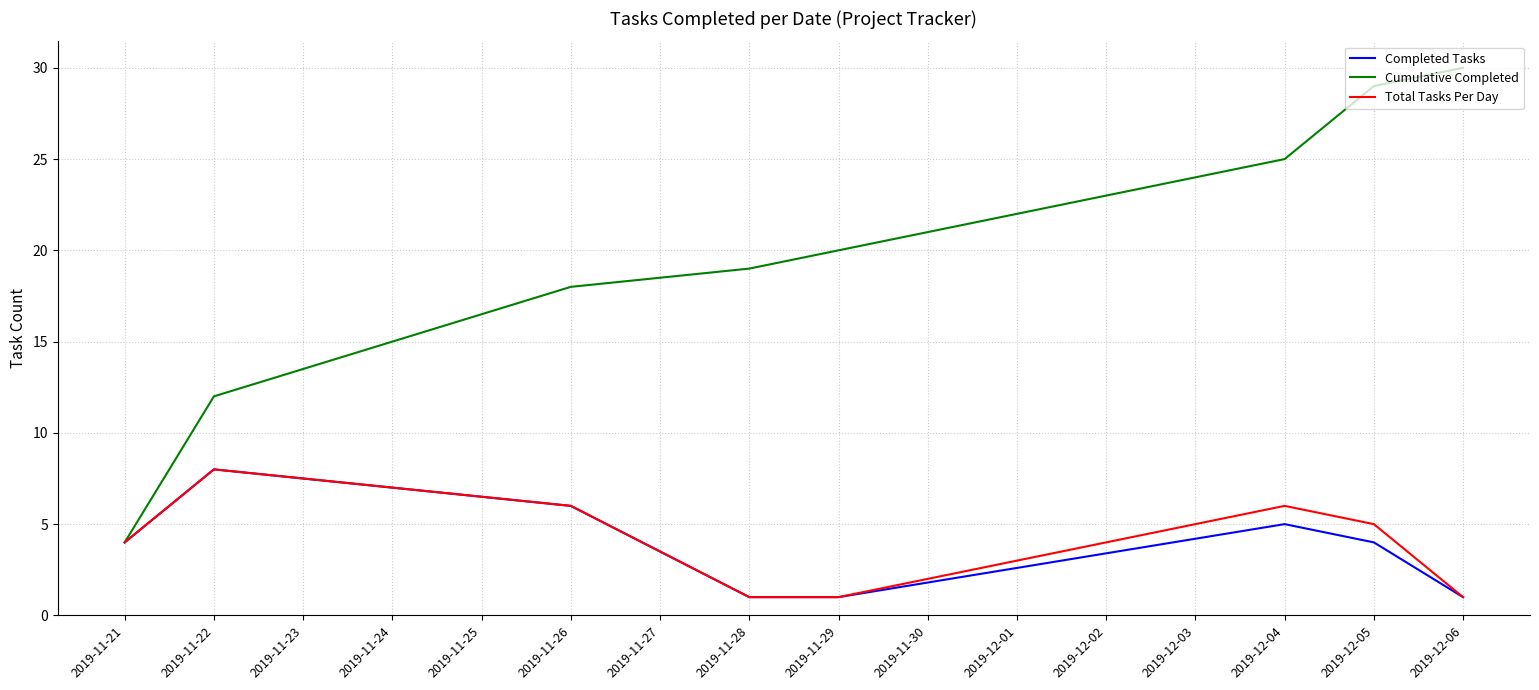

List the labels in order of Cumulative Completed value, smallest first.

2019-11-21, 2019-11-22, 2019-11-26, 2019-11-28, 2019-11-29, 2019-12-04, 2019-12-05, 2019-12-06